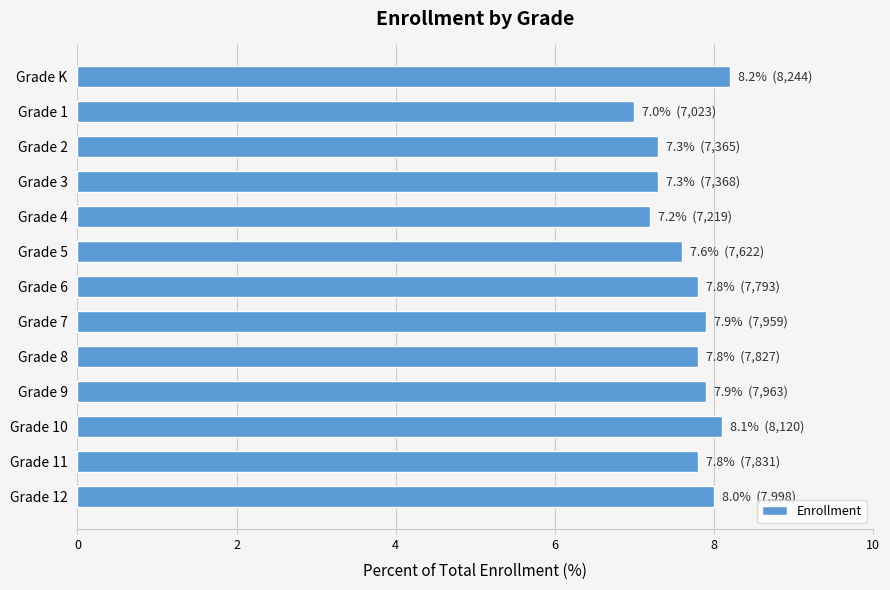

What position from the top is Grade 10?

11